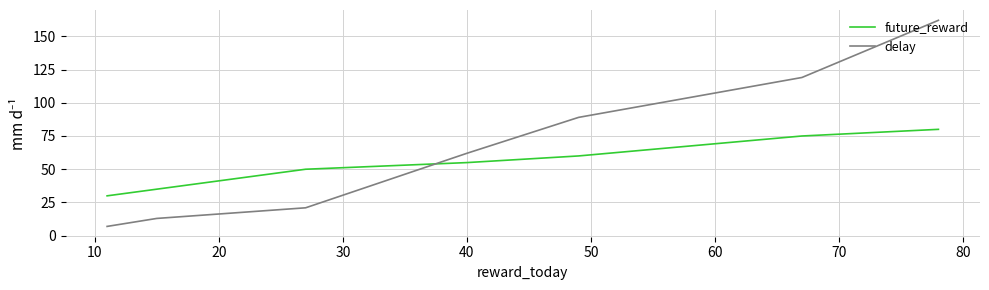

Is this an area chart (filled region under the line)?

No